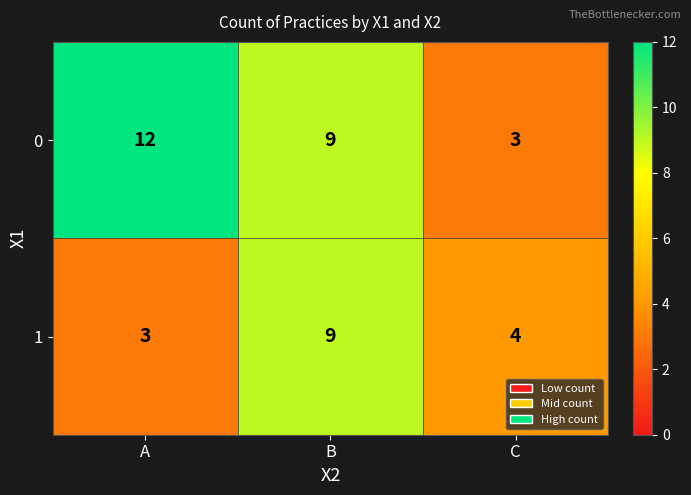

The value of 0 at C is 3. True or false?

True